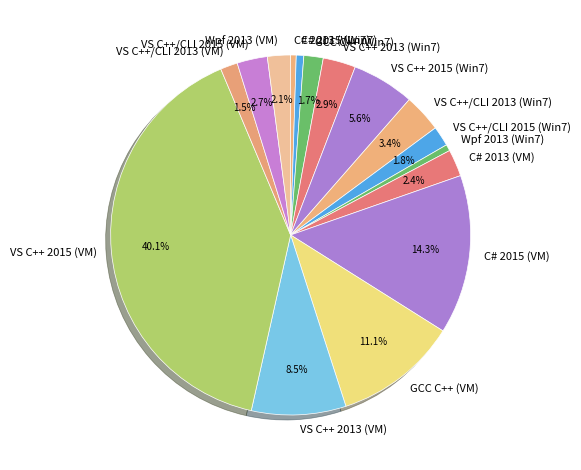

Is it true that Wpf 2013 (Win7) is 13% of the pie?

False